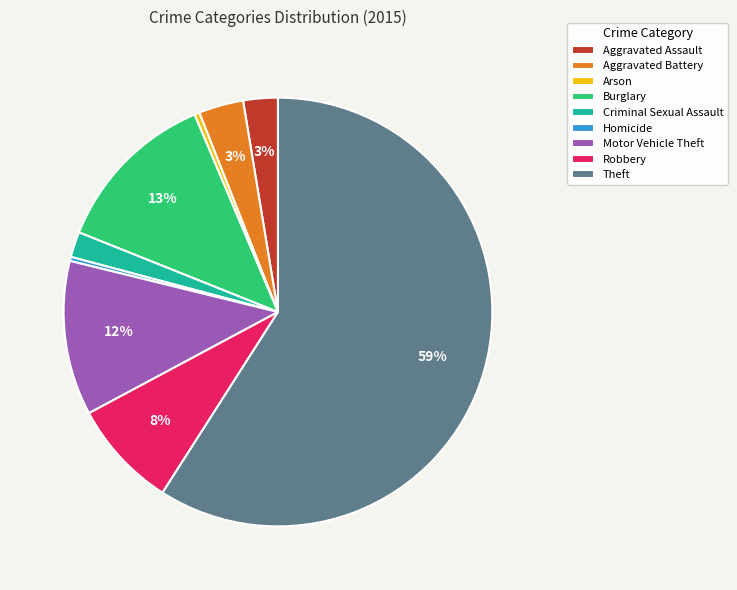

How many segments does this pie chart have?

9